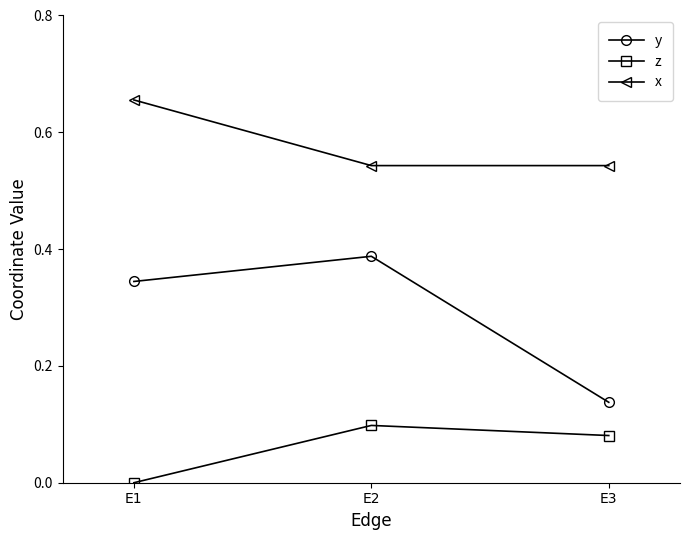

At how many categories does at least one series exceed 0?

3